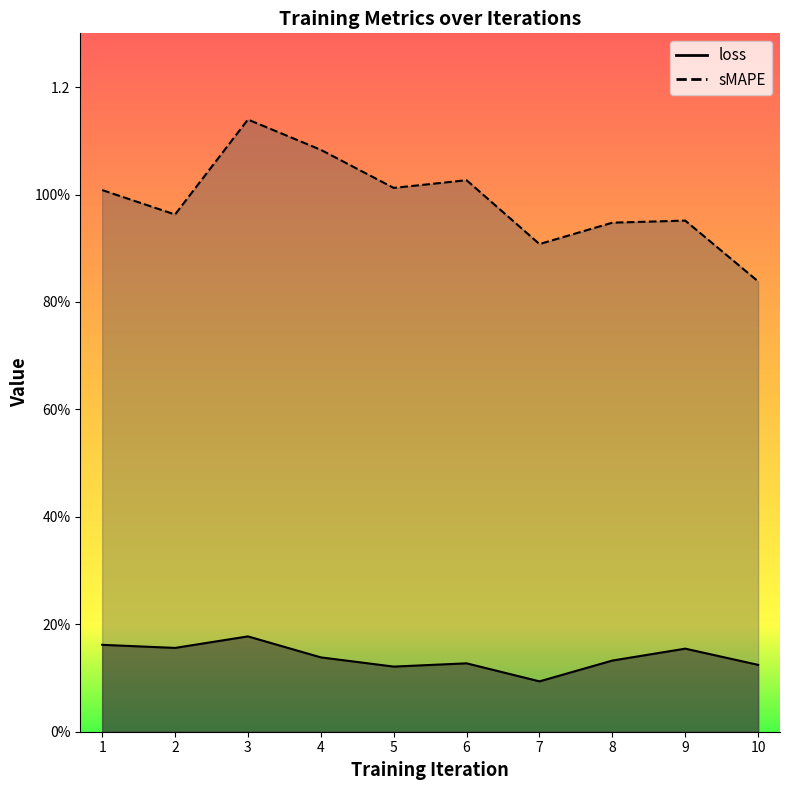

True or false: loss has a value of 0.2 at 7.

False